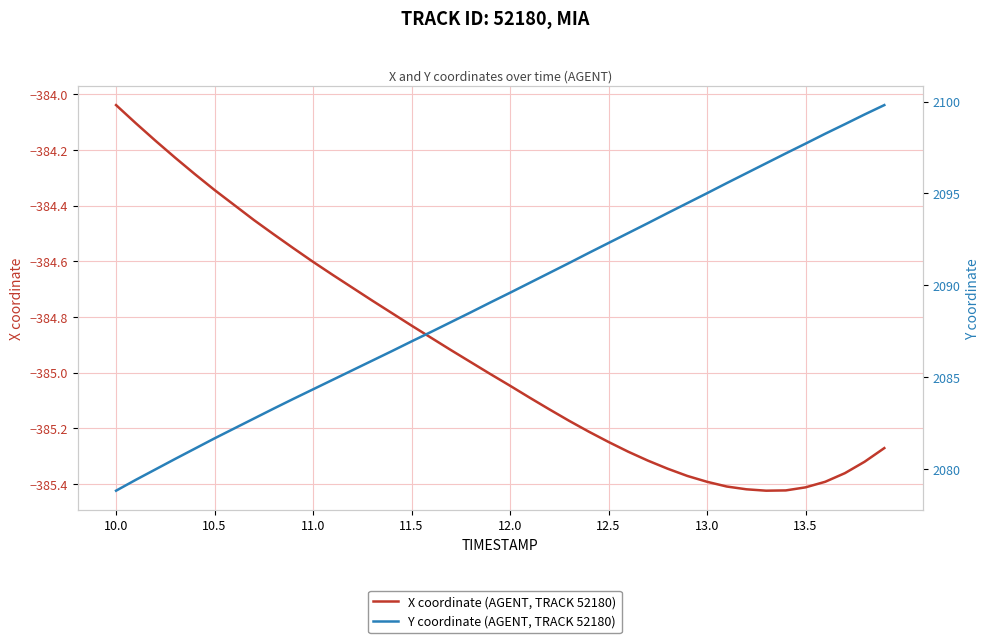

At how many categories does at least one series exceed 2090?

19